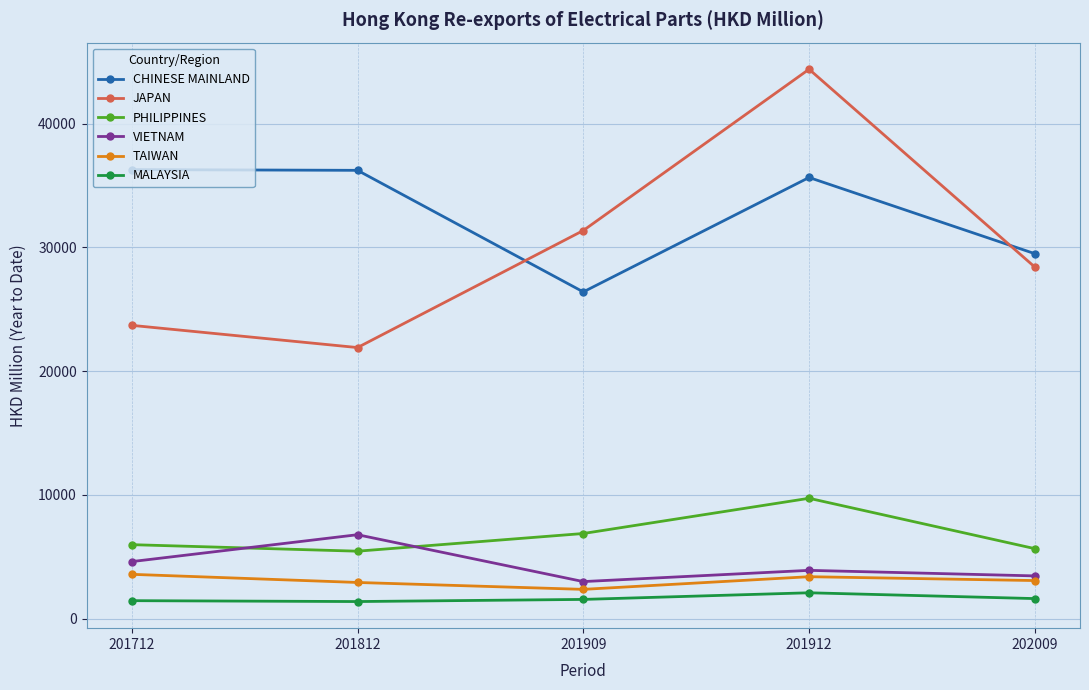

What is the lowest value of the TAIWAN series?

2377.2